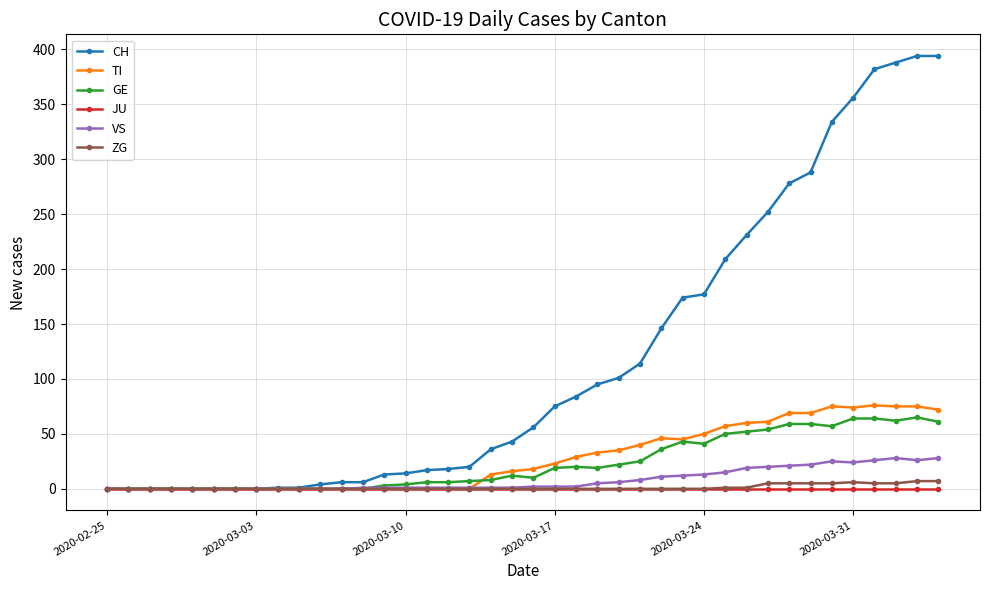

Which series has the largest total across all categories?

CH